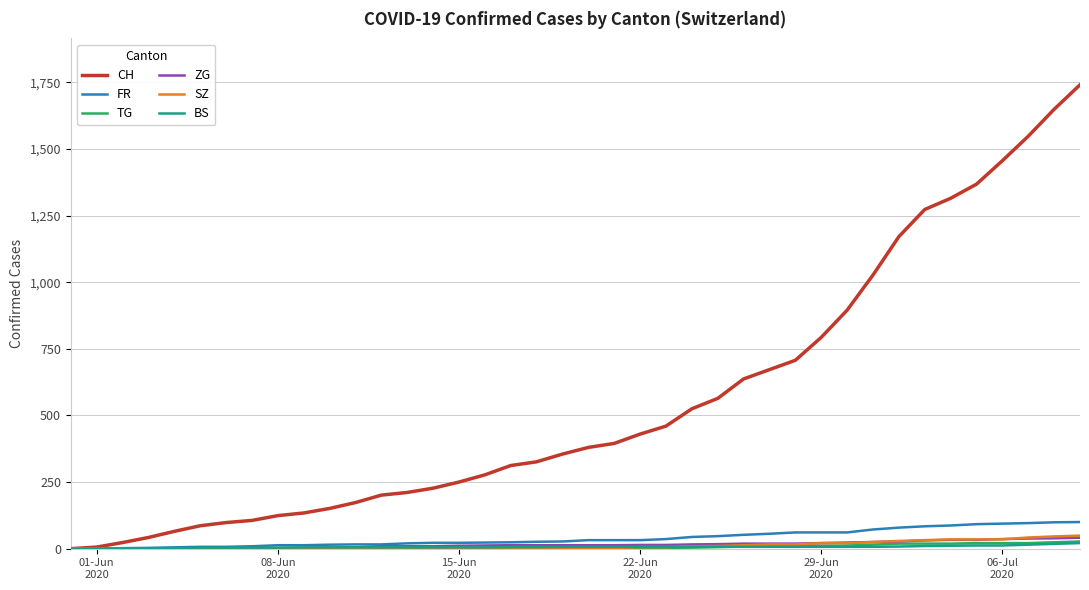

Which series has the largest total across all categories?

CH